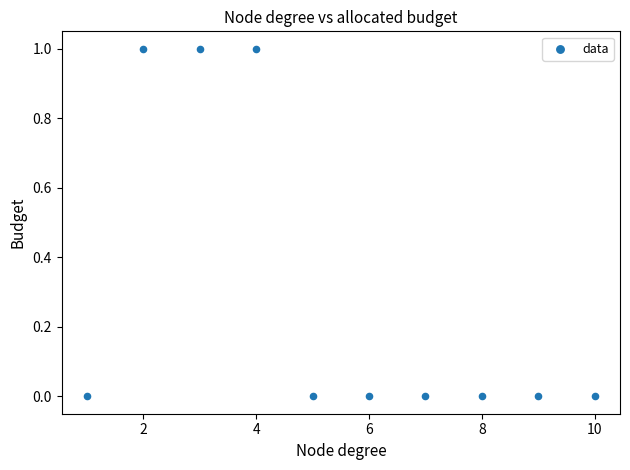

What is the average X value?

6